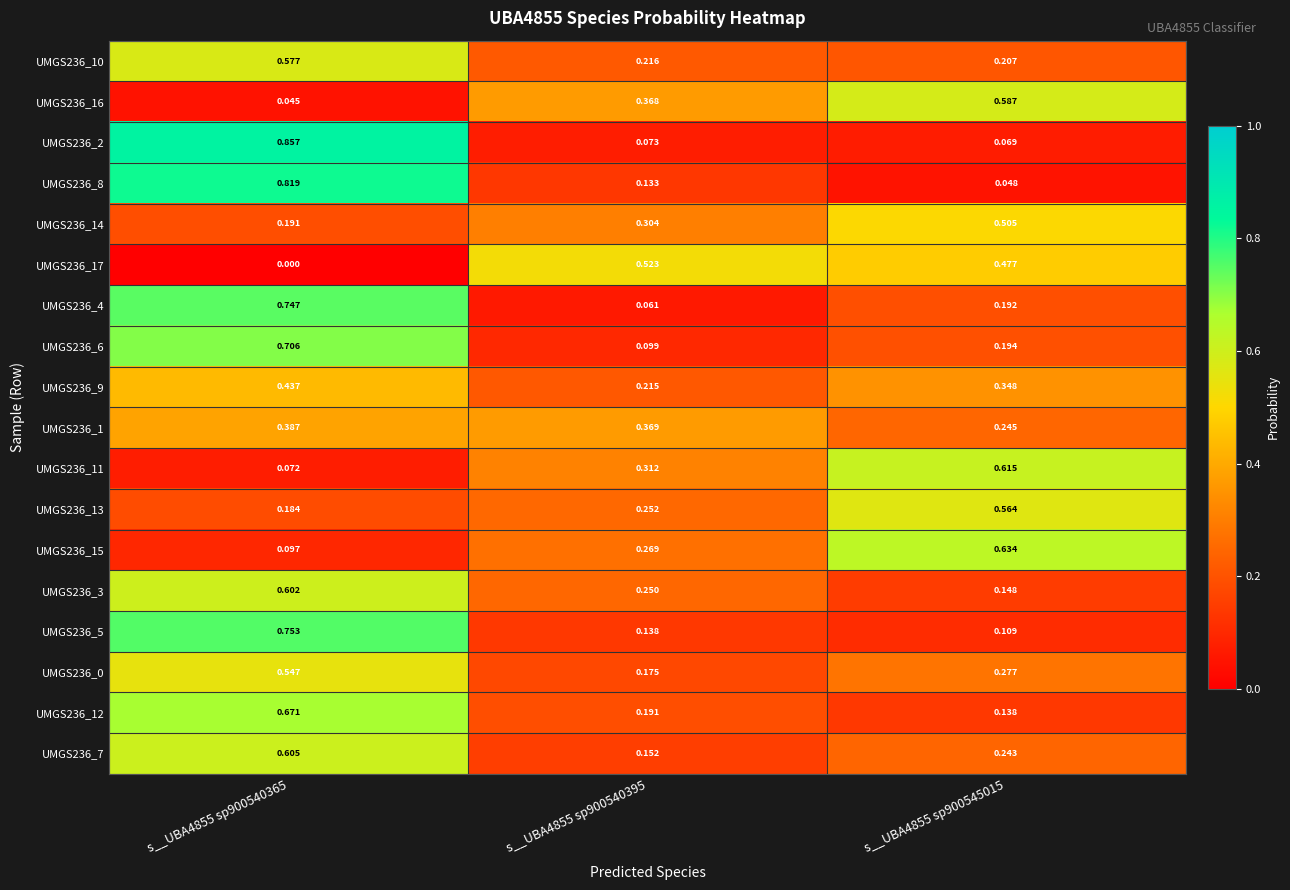

Is the value of UMGS236_13 at s__UBA4855 sp900545015 greater than the value of UMGS236_9 at s__UBA4855 sp900540395?

Yes